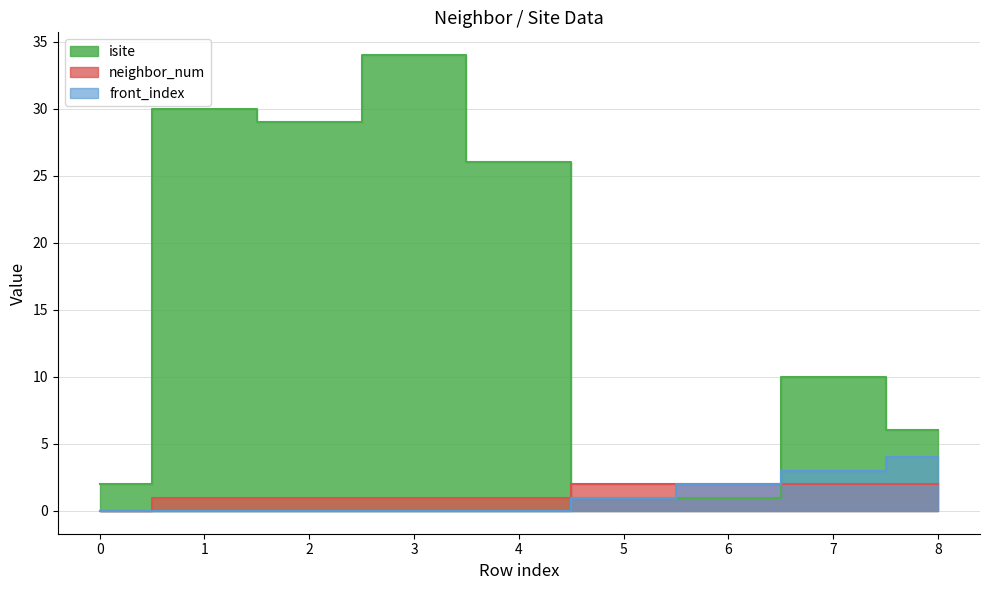

The value of isite at 6 is 1. True or false?

True